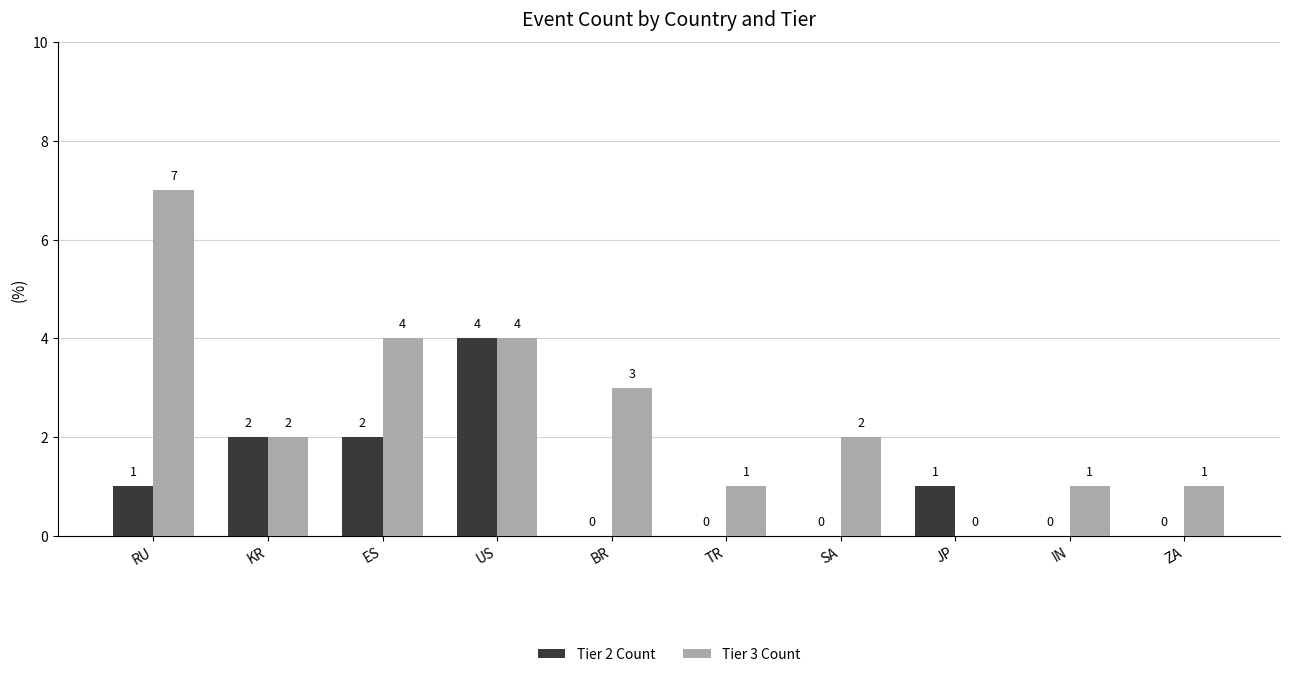

Reading right to left, list all the values displayed in this chart.

Tier 2 Count: ZA=0	IN=0	JP=1	SA=0	TR=0	BR=0	US=4	ES=2	KR=2	RU=1
Tier 3 Count: ZA=1	IN=1	JP=0	SA=2	TR=1	BR=3	US=4	ES=4	KR=2	RU=7